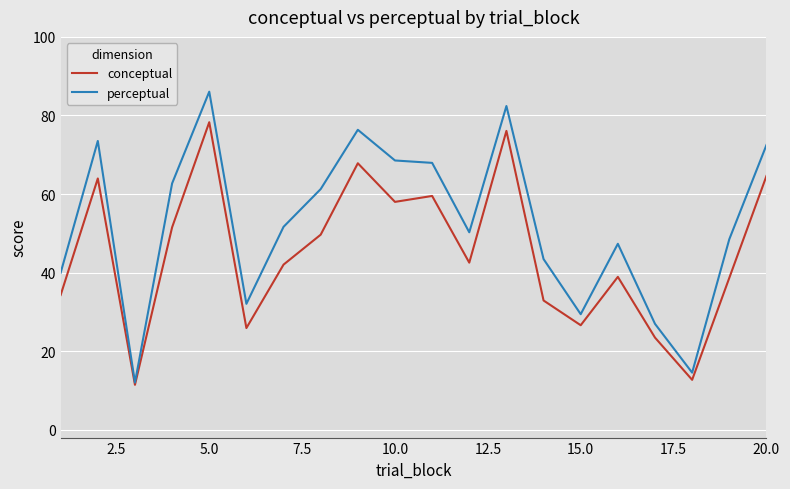

Rank the series by their average value, from highest to lowest.

perceptual, conceptual